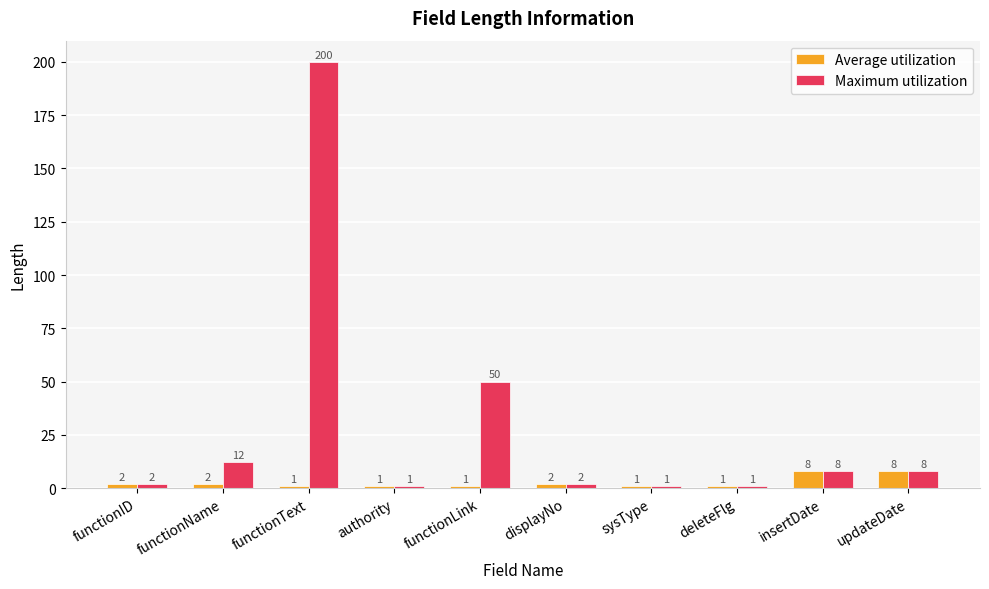

What is the value of the Average utilization bar at the 3rd from the left?

1